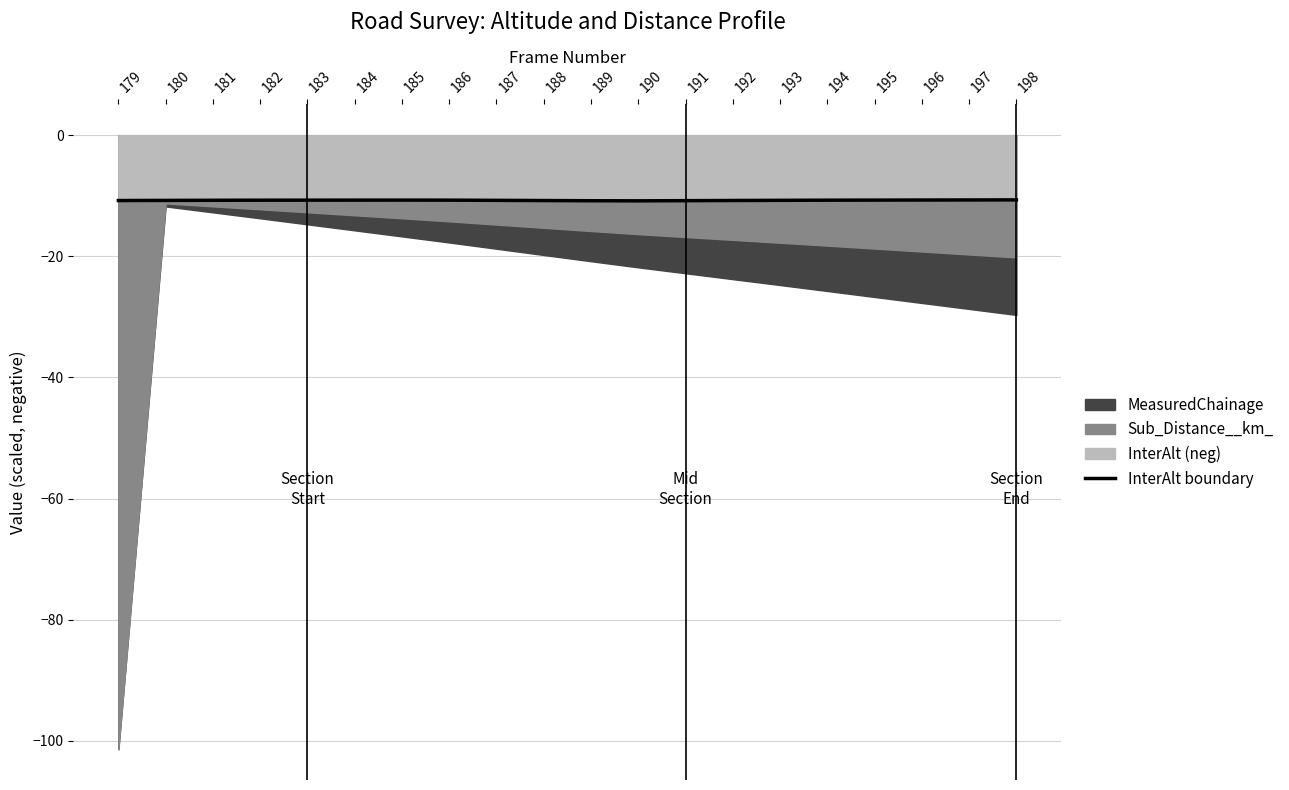

The chart shows a value of -6.1 at 195. True or false?

False